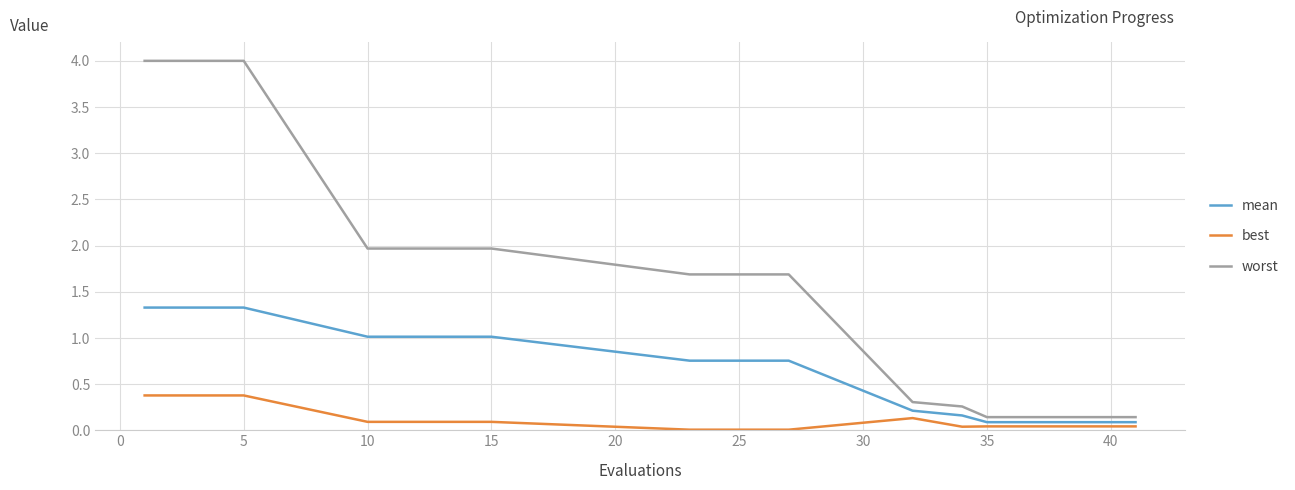

True or false: worst and best intersect in this chart.

False